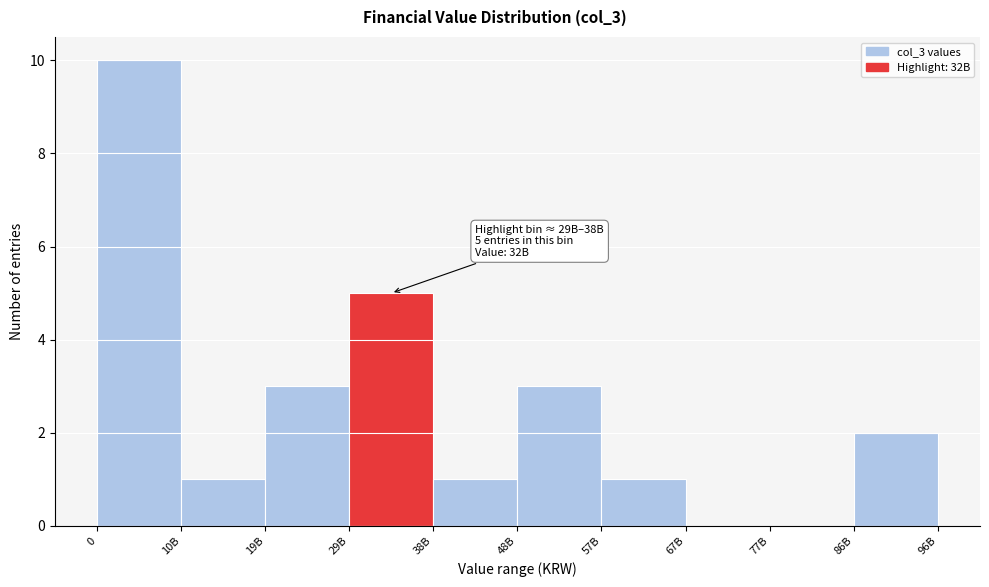

Reading right to left, transcribe all the data shown in this chart.

86B=2	77B=0	67B=0	57B=1	48B=3	38B=1	29B=5	19B=3	10B=1	0=10